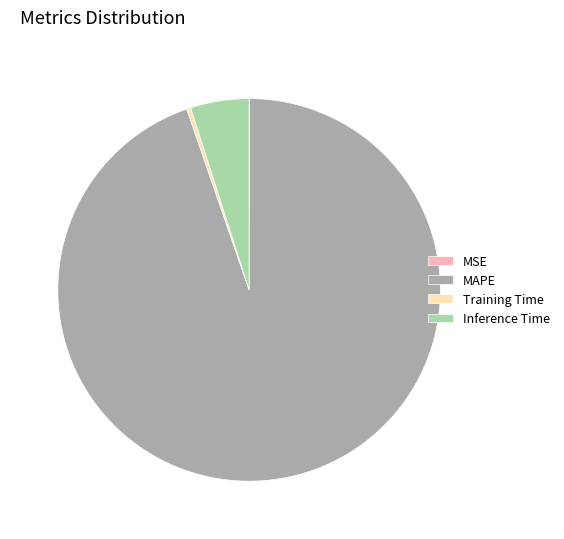

Between Inference Time and Training Time, which is larger?

Inference Time